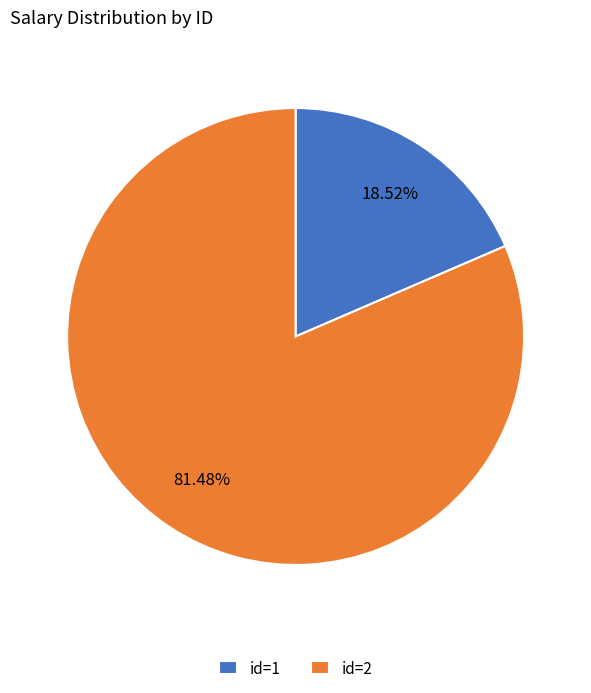

How many slices are in this pie chart?

2